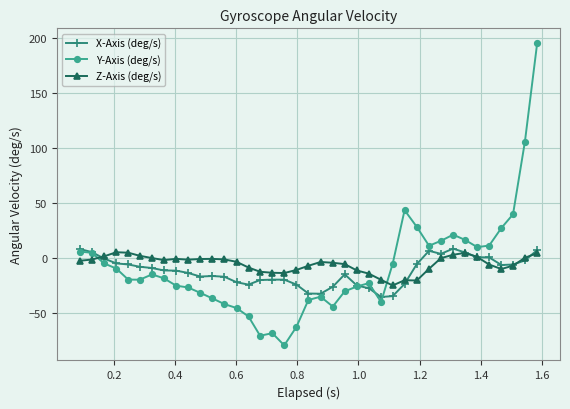

How many data points in Y-Axis (deg/s) are less than -19?

20